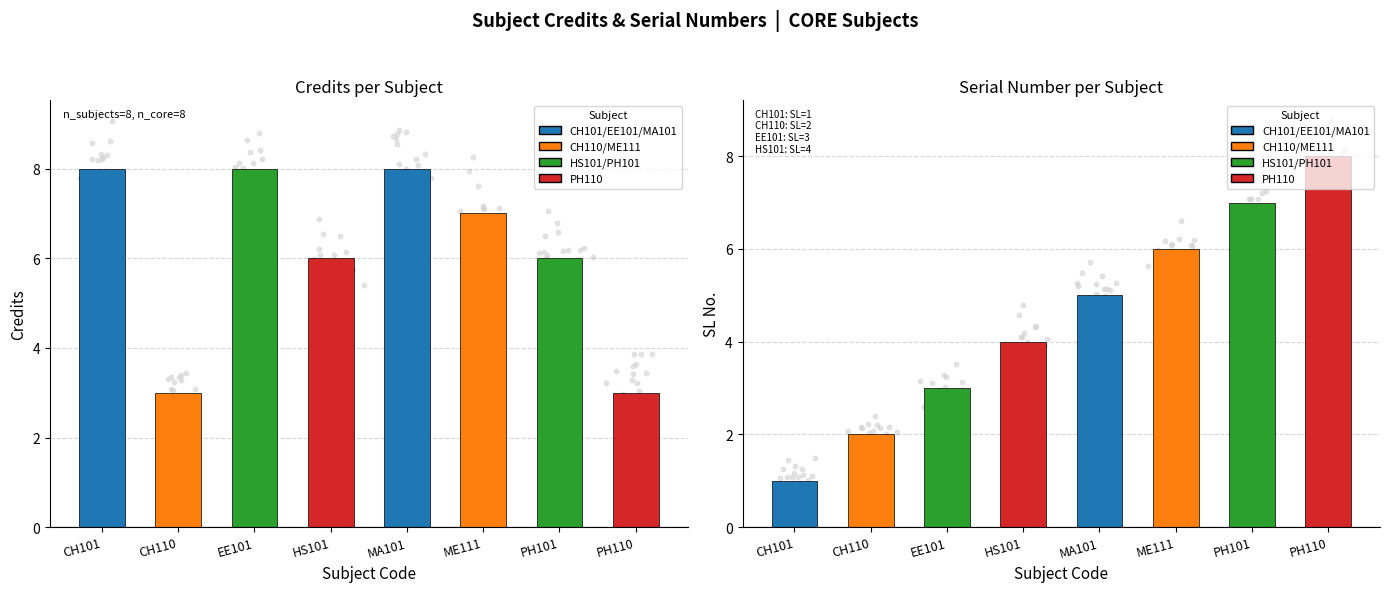

At how many categories does at least one series exceed 5?

7